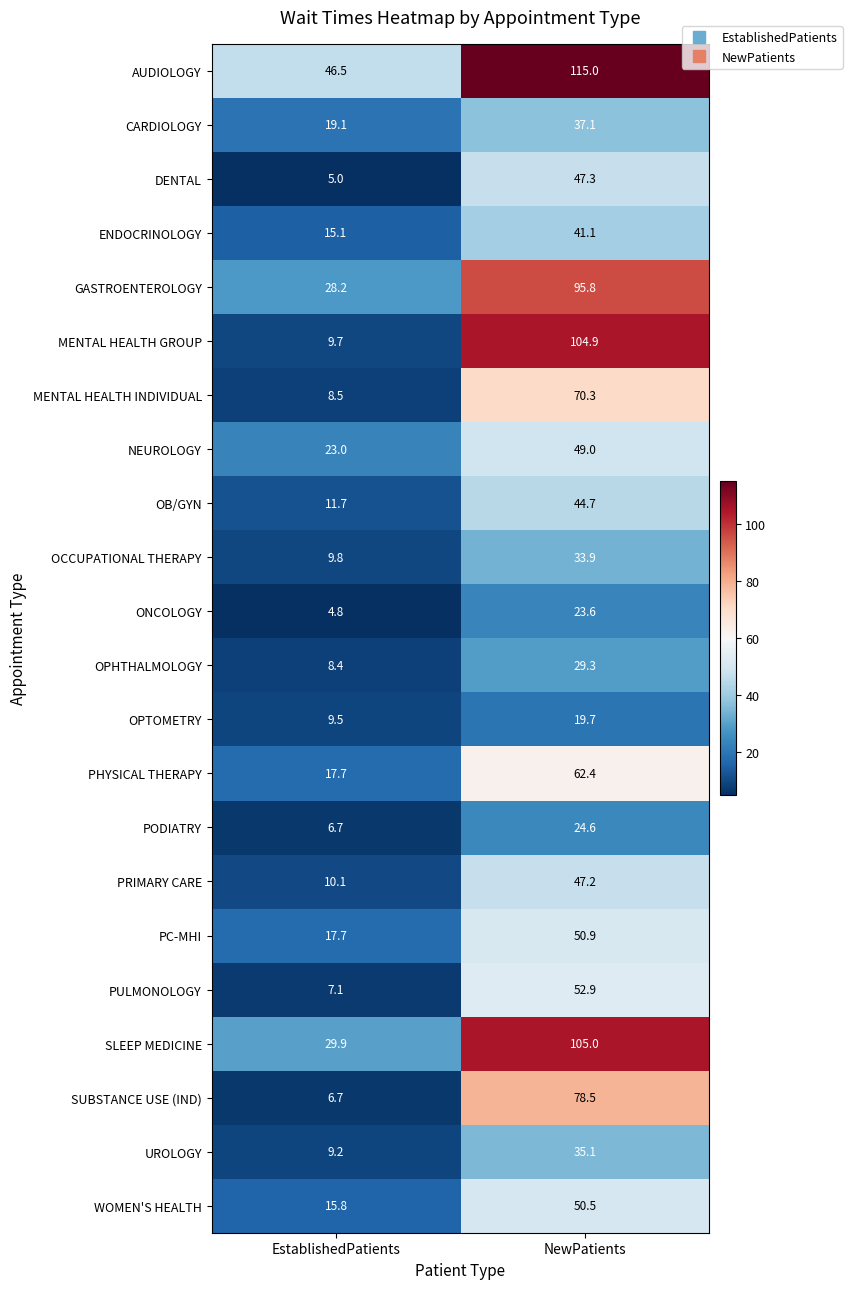

Which series has the largest total across all categories?

AUDIOLOGY